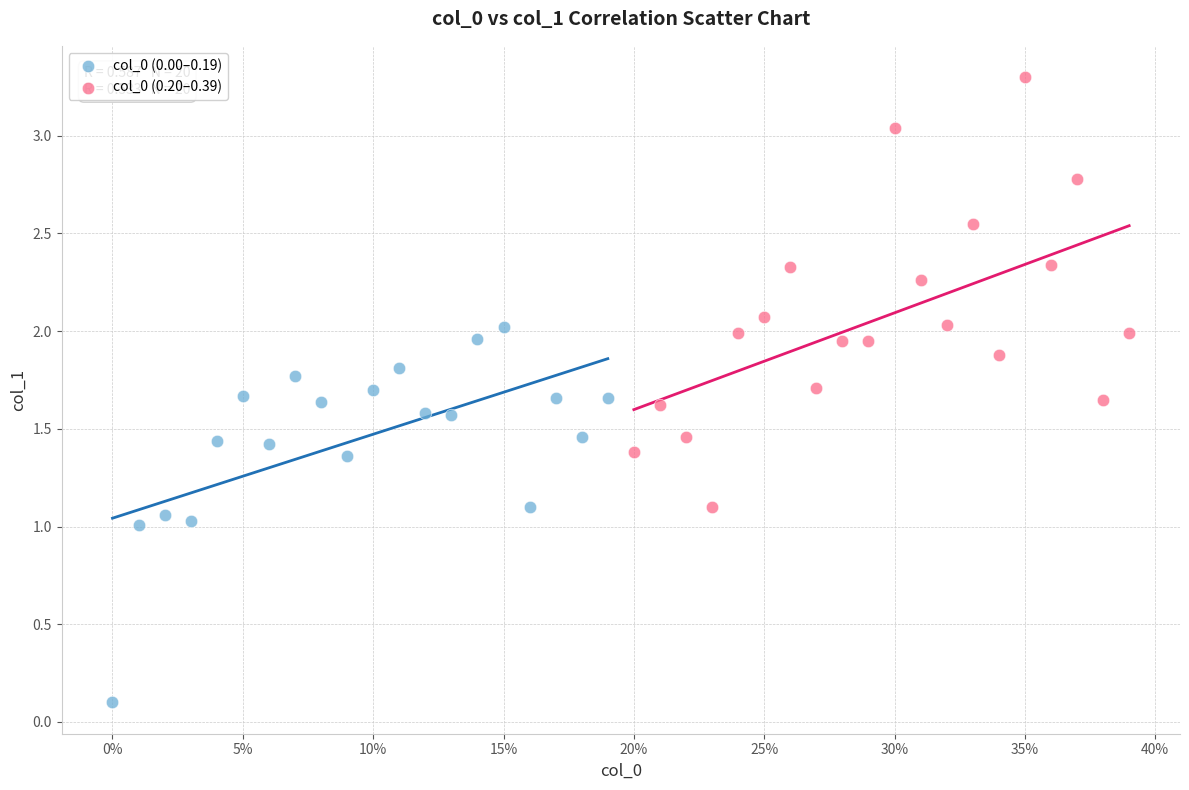

Which series contains the highest Y value?

col_0 (0.20–0.39)